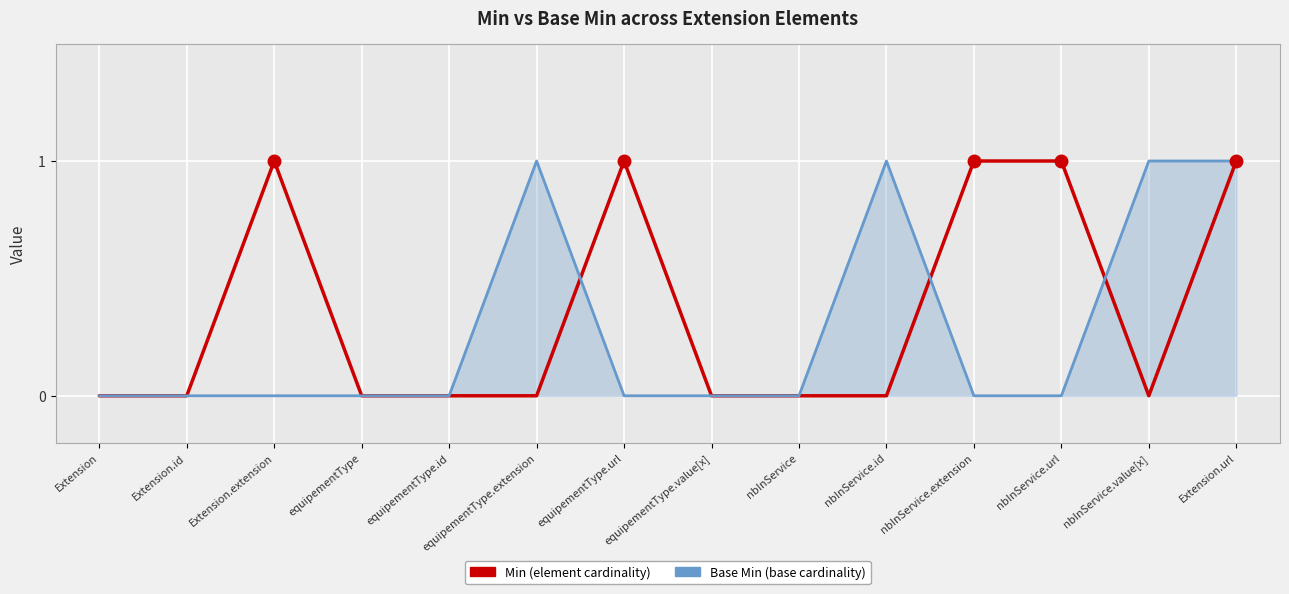

What position from the right is Extension.url?

1